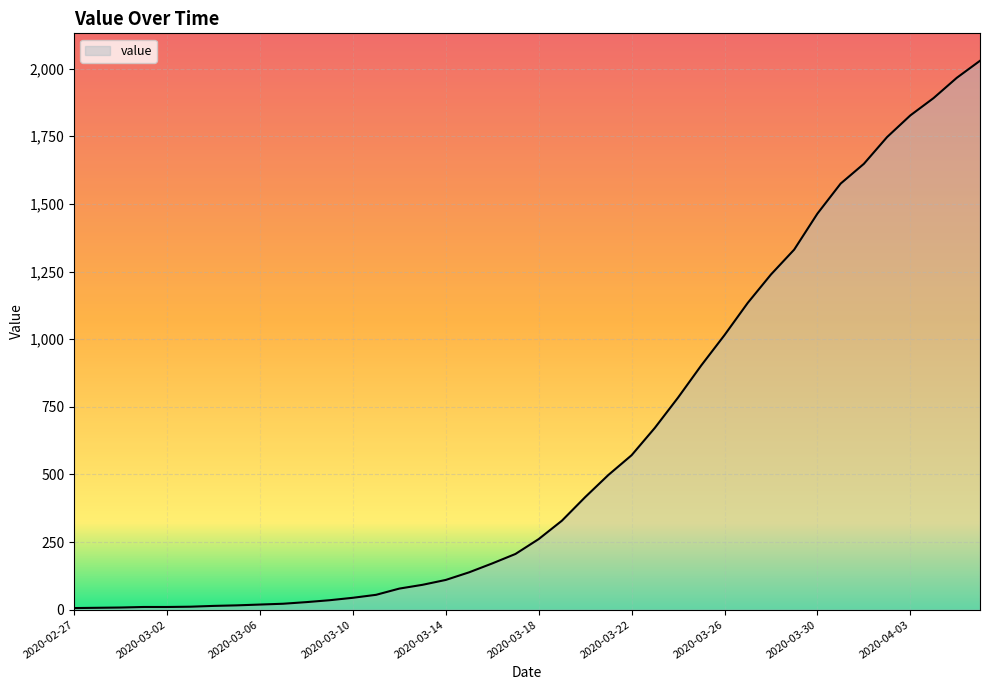

What is the greatest value displayed?

2029